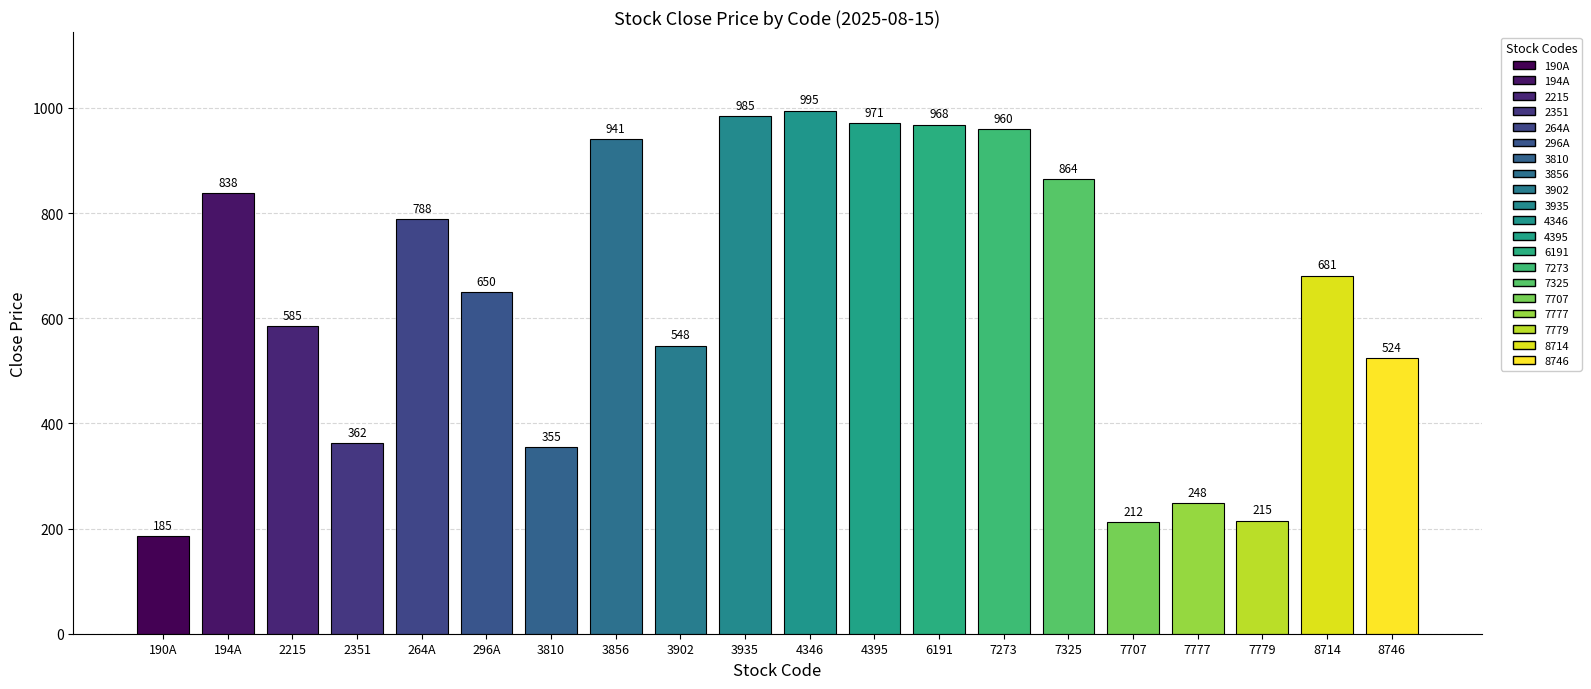

What position from the left is 3935?

10